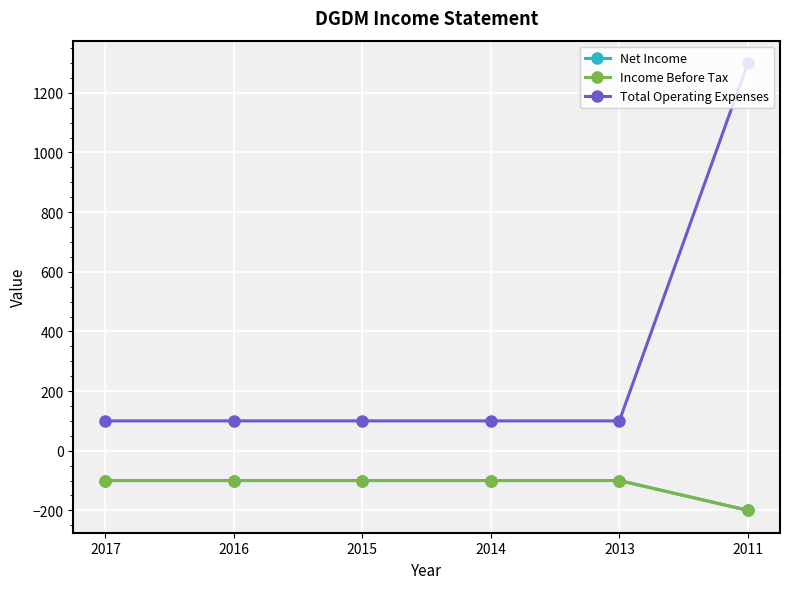

Which series has the widest spread of values?

Total Operating Expenses